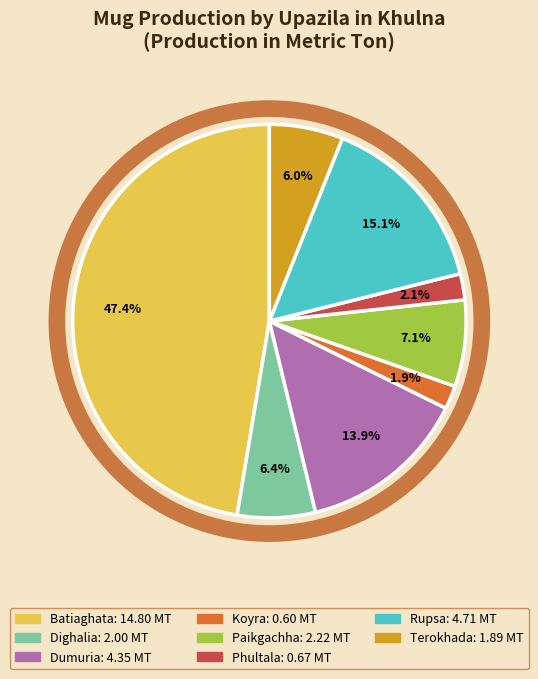

Does any single category account for the majority?

No